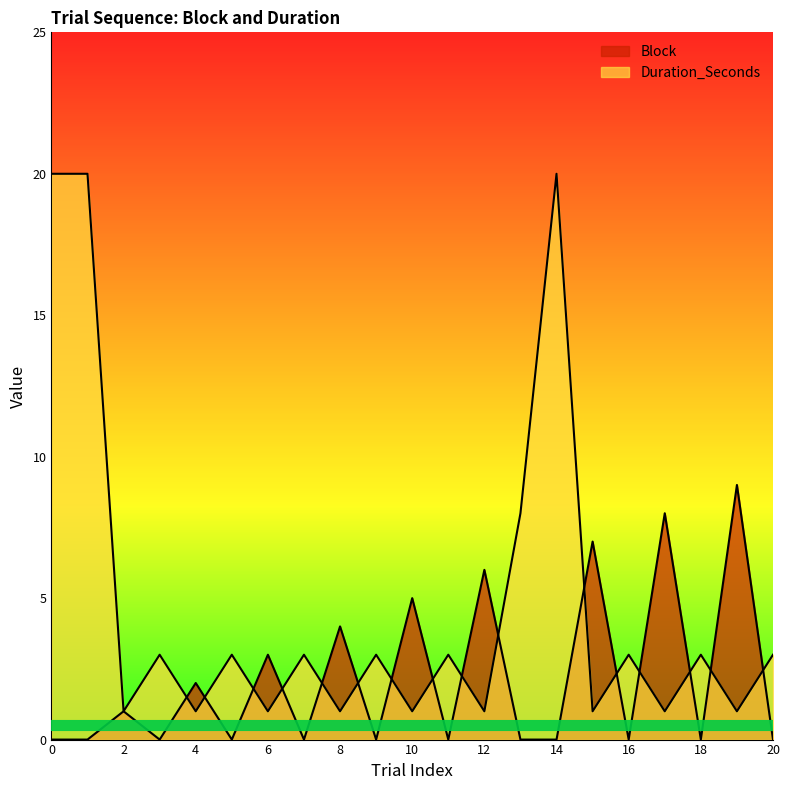

List the series in order of their overall mean, lowest first.

Block, Duration_Seconds